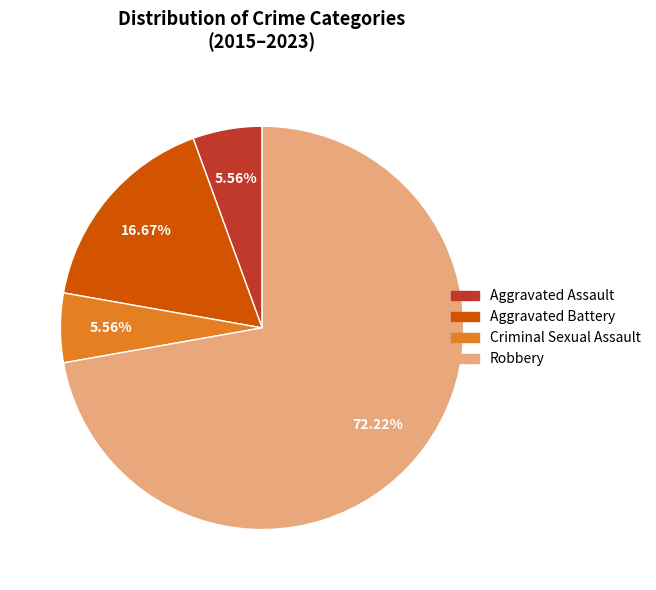

Do Aggravated Assault and Robbery together represent more than half of the pie?

Yes